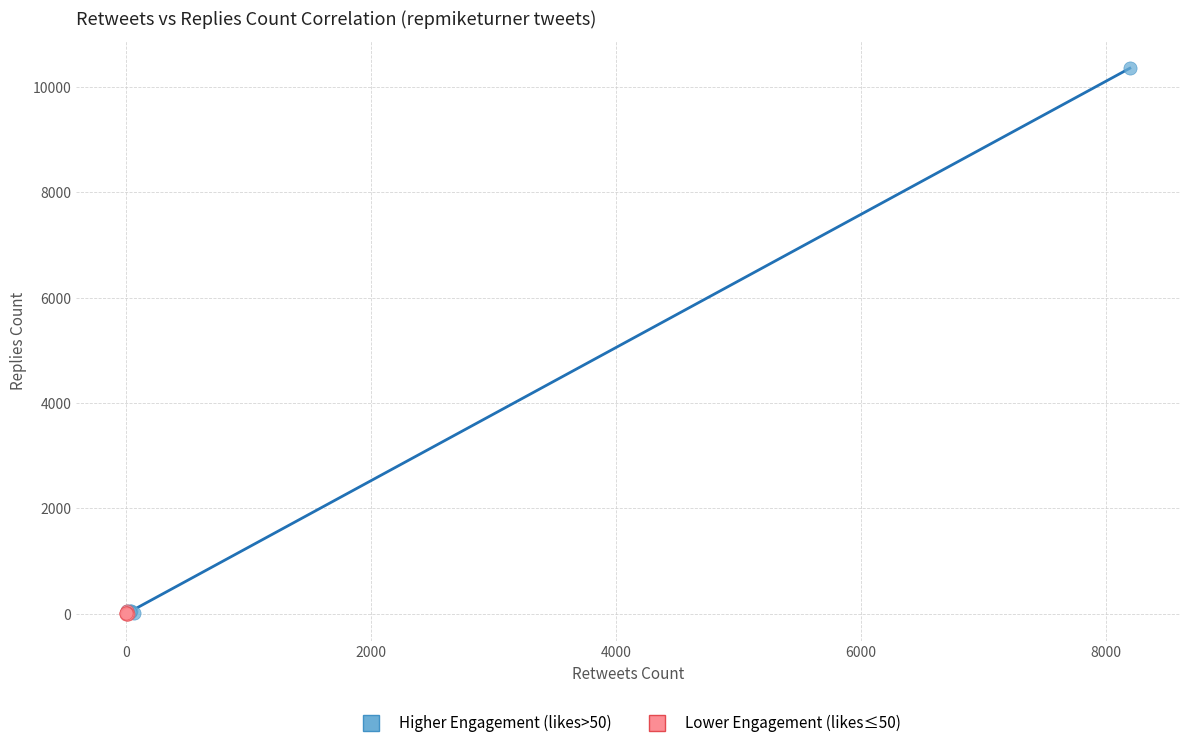

Which series has the widest spread of Y values?

Higher Engagement (likes>50)